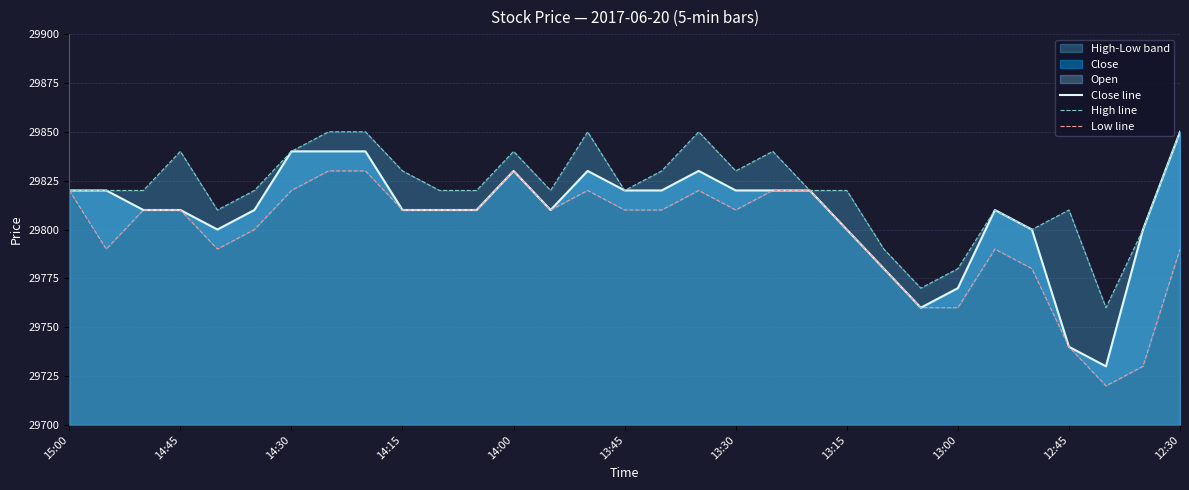

What value does the High line series have at 11?

29820